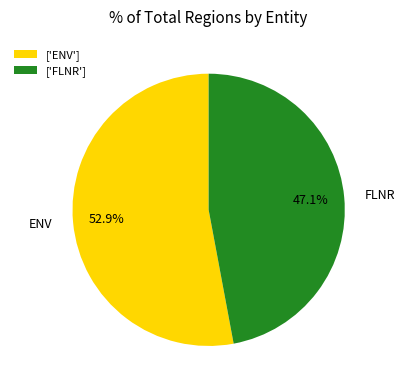

To the nearest percent, what portion does FLNR represent?

47%